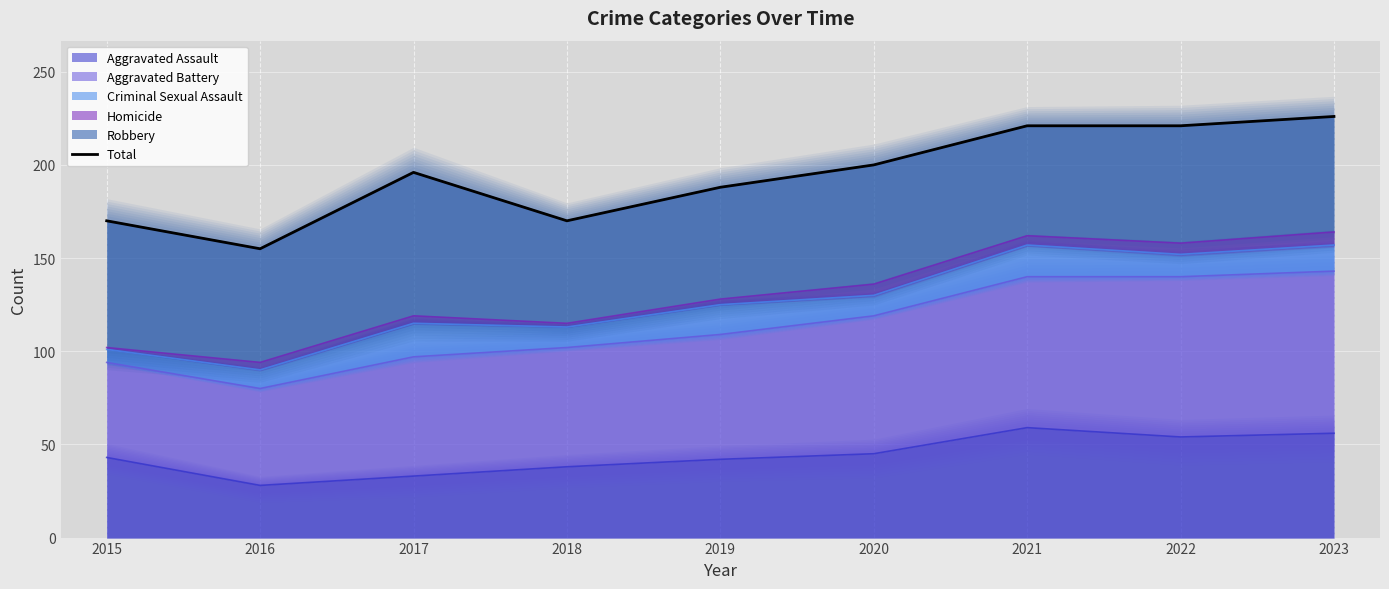

The chart shows a value of 302 at 2019. True or false?

False